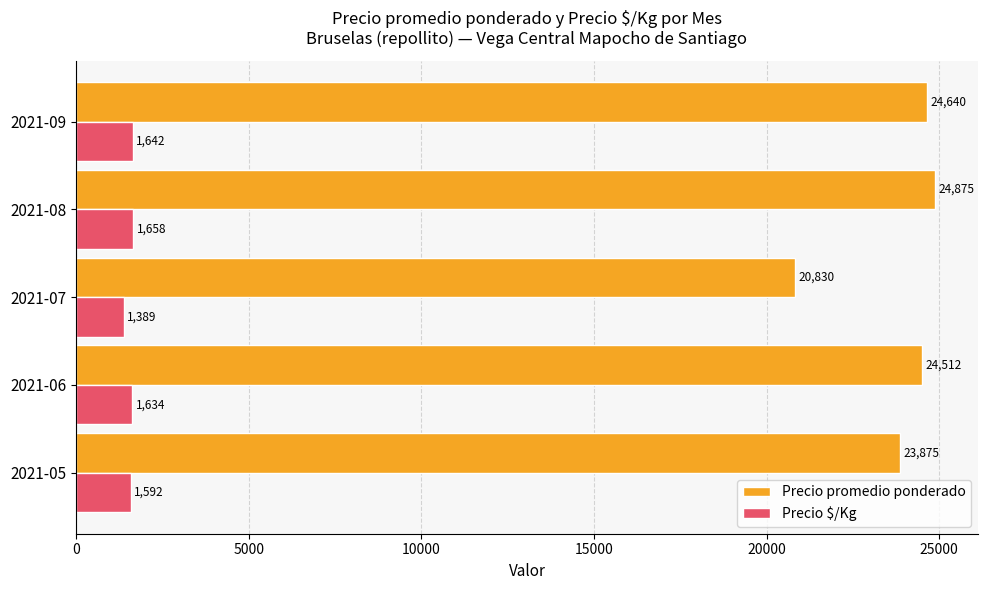

At which label does Precio promedio ponderado reach its minimum?

2021-07